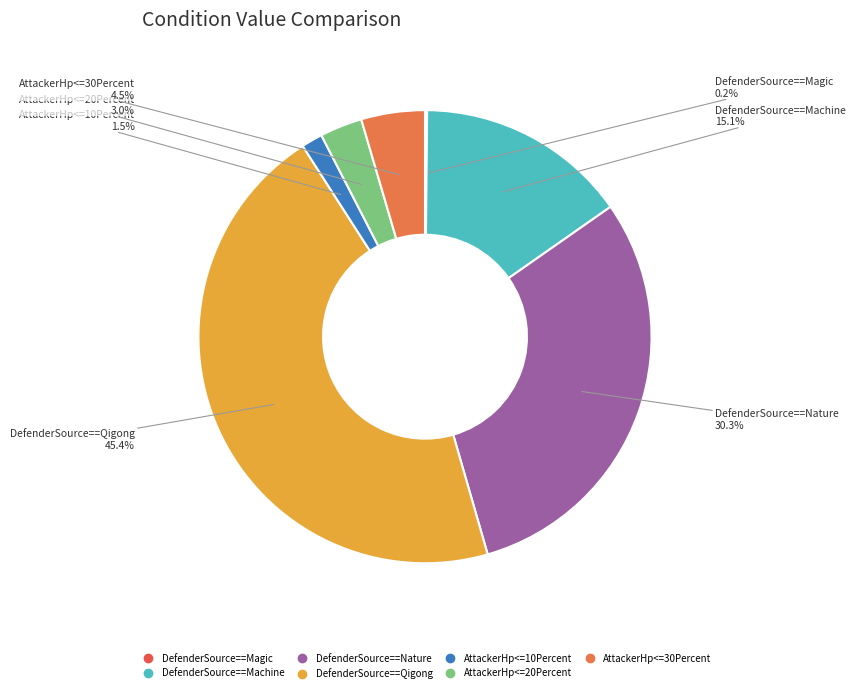

Which category has the smallest portion of the pie?

DefenderSource==Magic